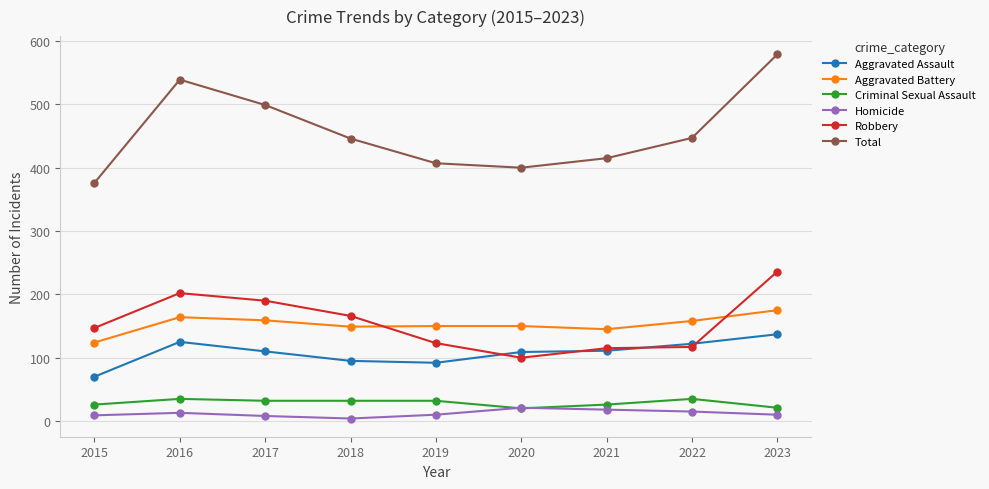

Between 2016 and 2018, which series saw the biggest shift?

Total